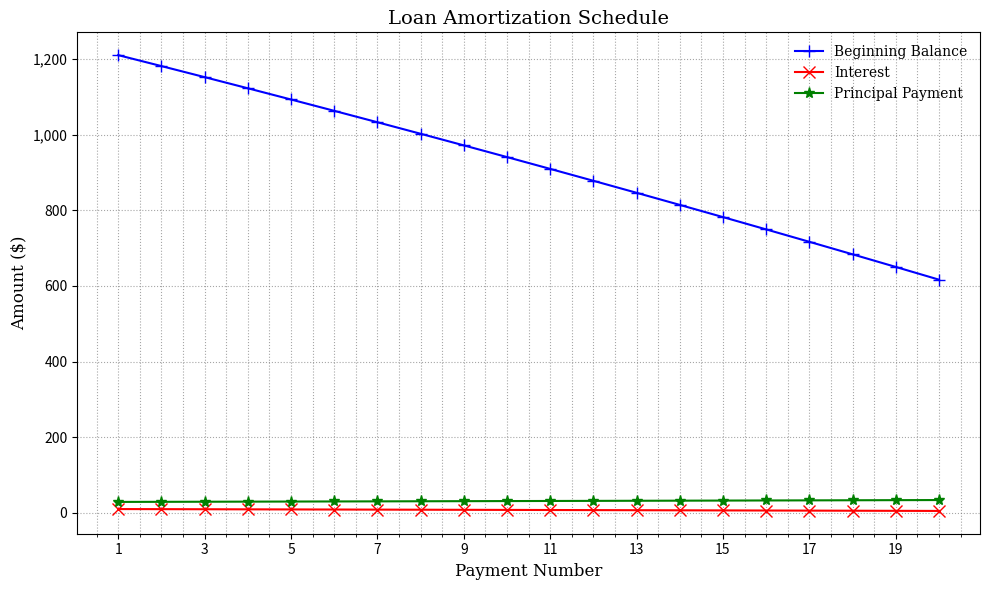

Which series has the widest spread of values?

Beginning Balance